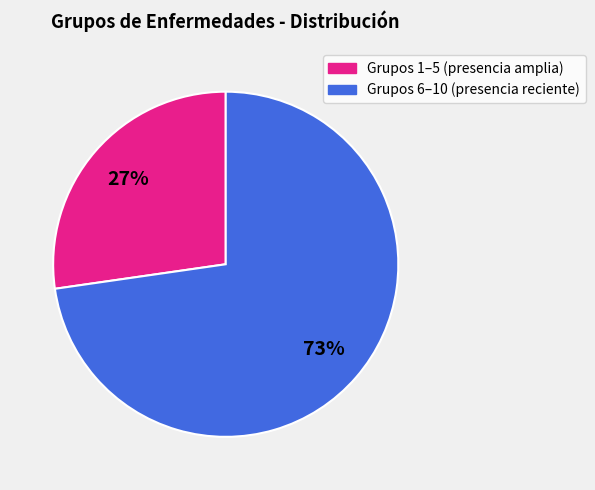

To the nearest percent, what is the average slice percentage?

50%